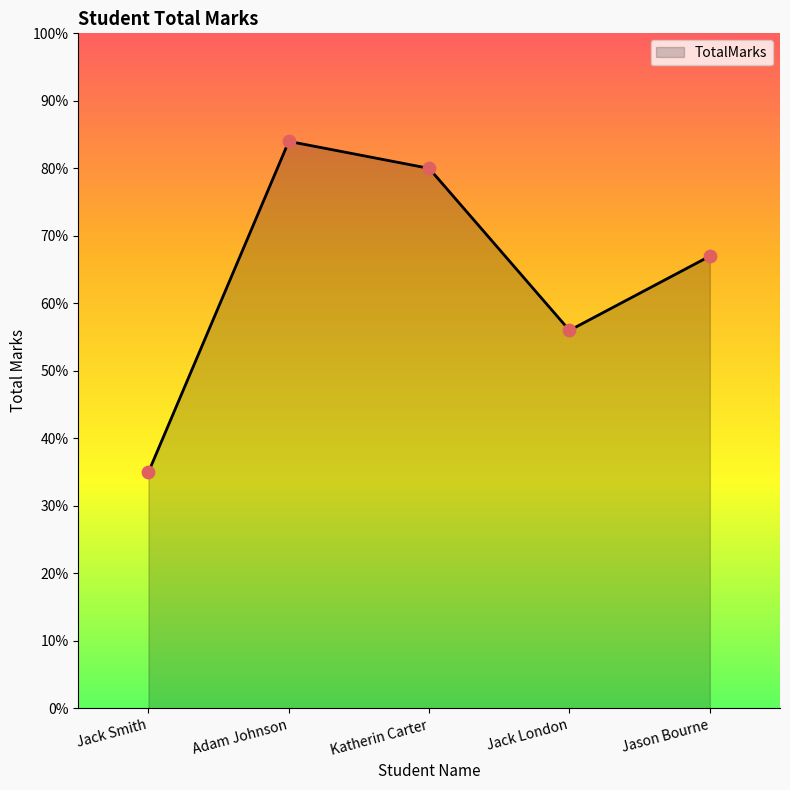

What is the ratio of the value at Jack Smith to the value at Jack London?

0.6